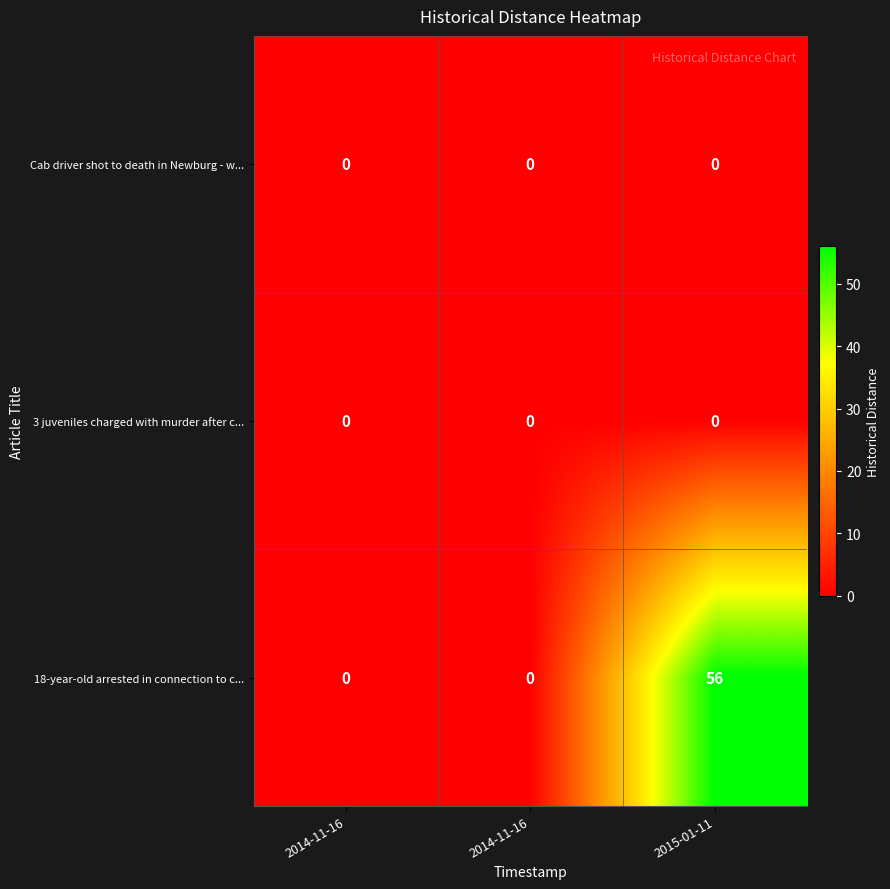

Reading left to right, extract all data points from this chart.

Cab driver shot to death in Newburg - w...: 2014-11-16=0	2014-11-16=0	2015-01-11=0
3 juveniles charged with murder after c...: 2014-11-16=0	2014-11-16=0	2015-01-11=0
18-year-old arrested in connection to c...: 2014-11-16=0	2014-11-16=0	2015-01-11=56